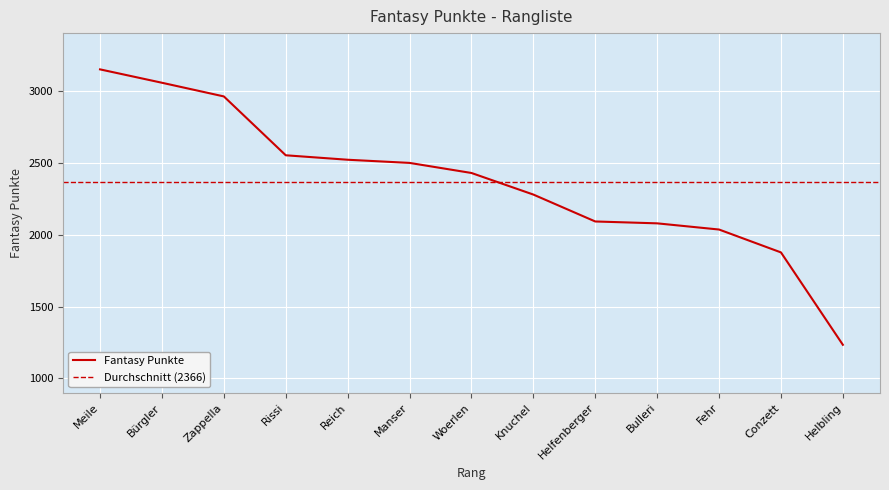

What is the sum of all values?

30752